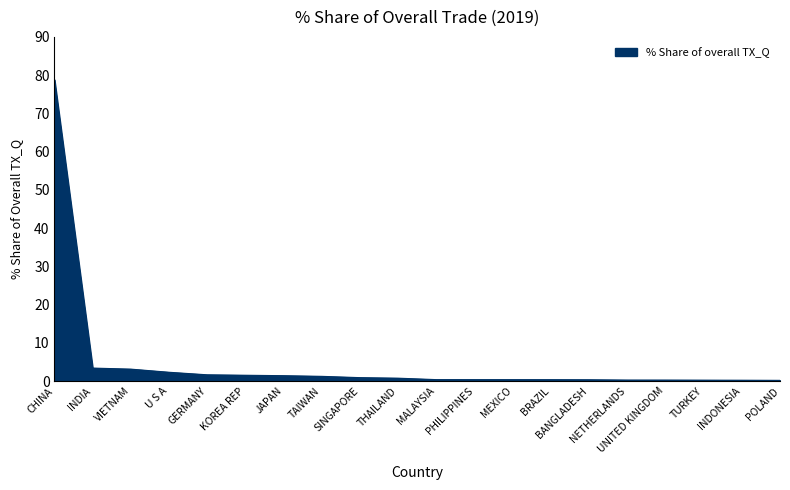

What is the difference between the maximum and minimum values?

78.6